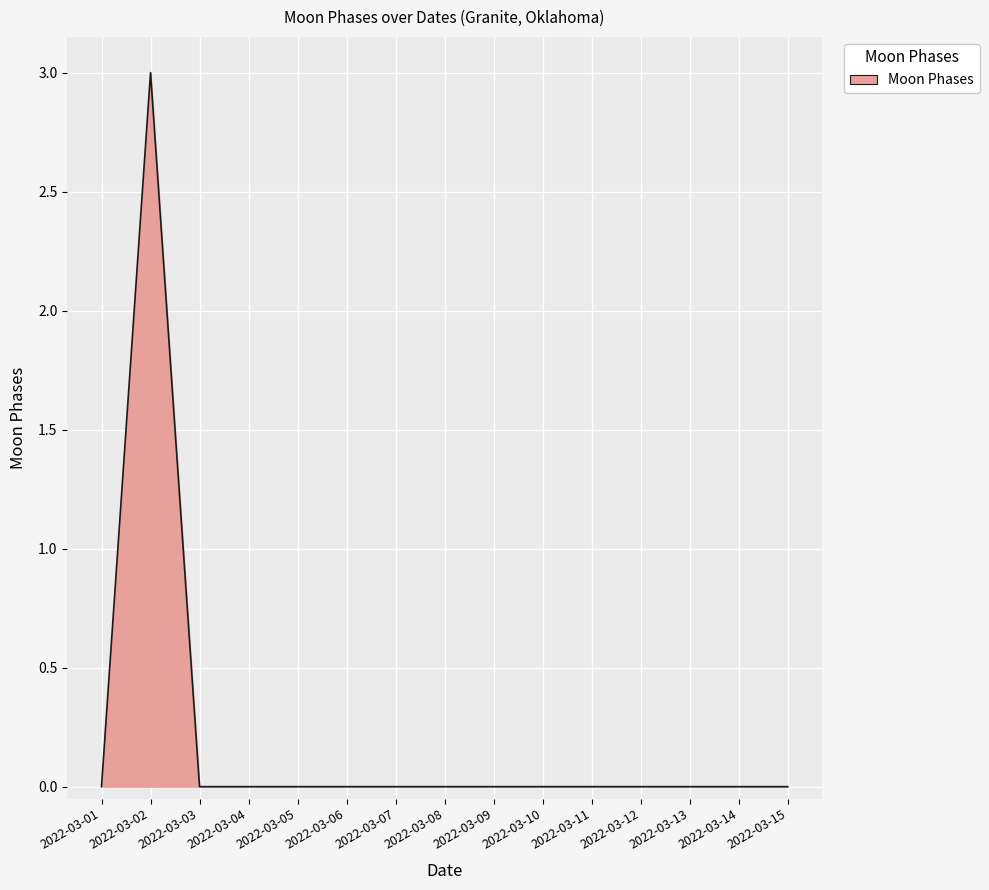

Does the chart display data point markers on the line(s)?

No